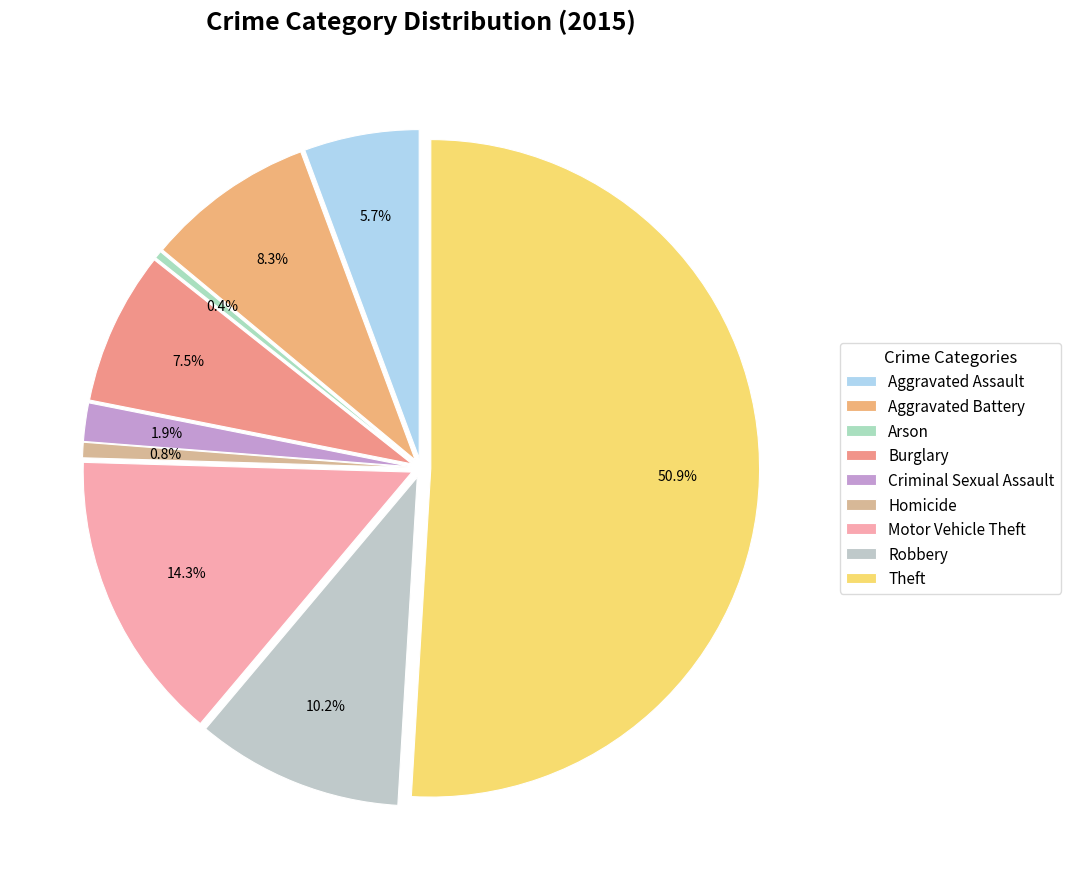

Does Robbery represent more than half of the total?

No